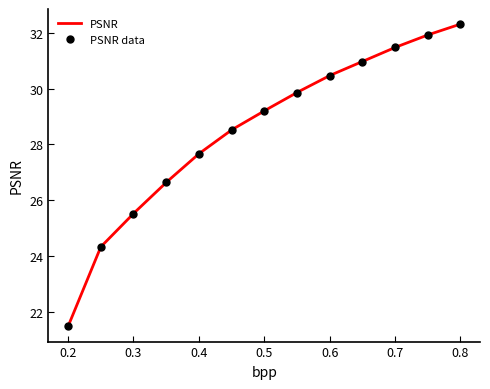

Which label corresponds to the largest value in the chart?

0.8